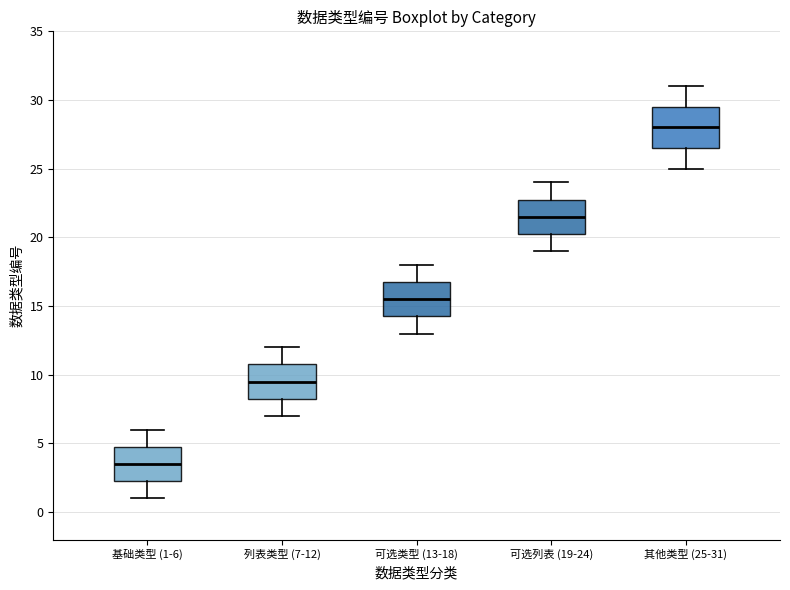

Comparing the boxes themselves (not the whiskers), which one is the tallest?

其他类型 (25-31)